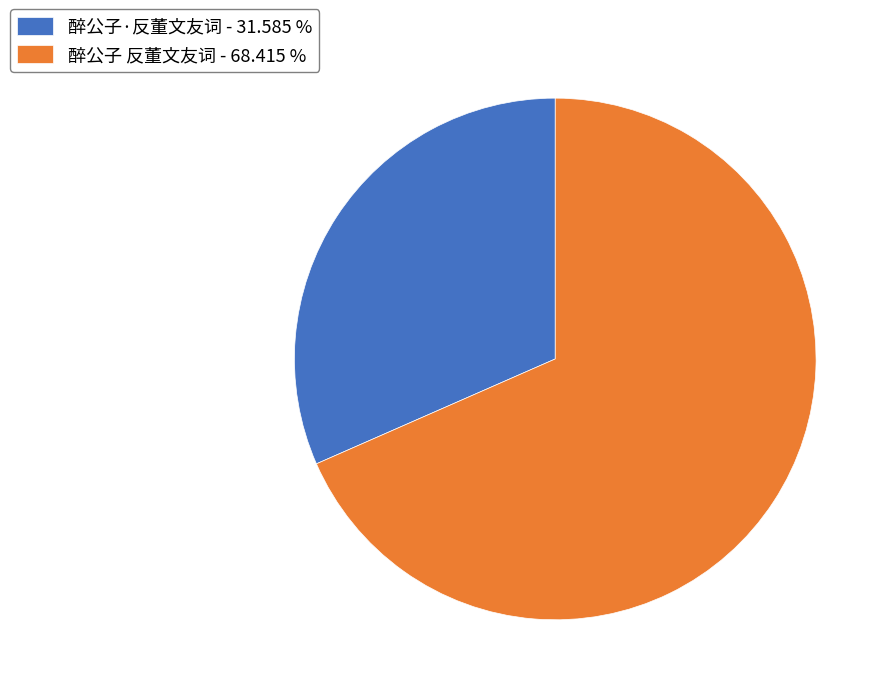

Count the number of slices in the pie.

2